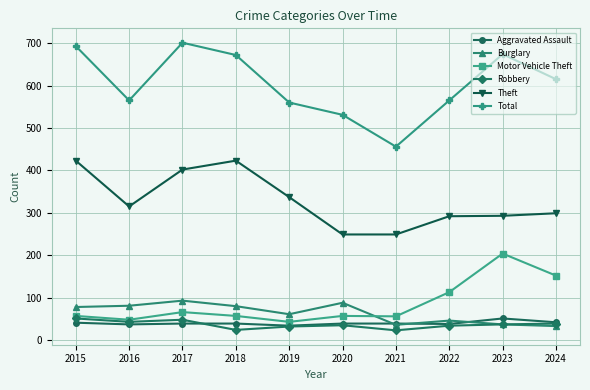

What is the approximate value of Theft at 2018, to the nearest 10?

420